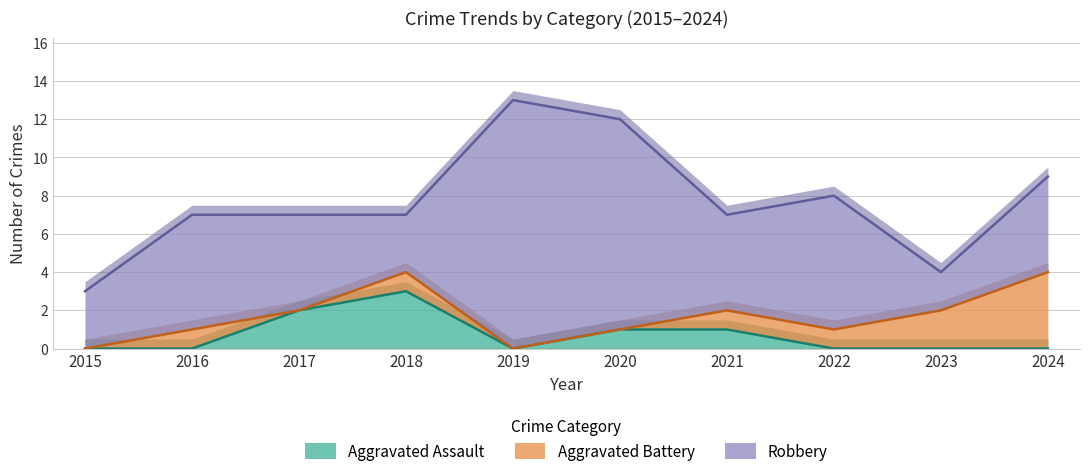

Does the chart display data point markers on the line(s)?

No